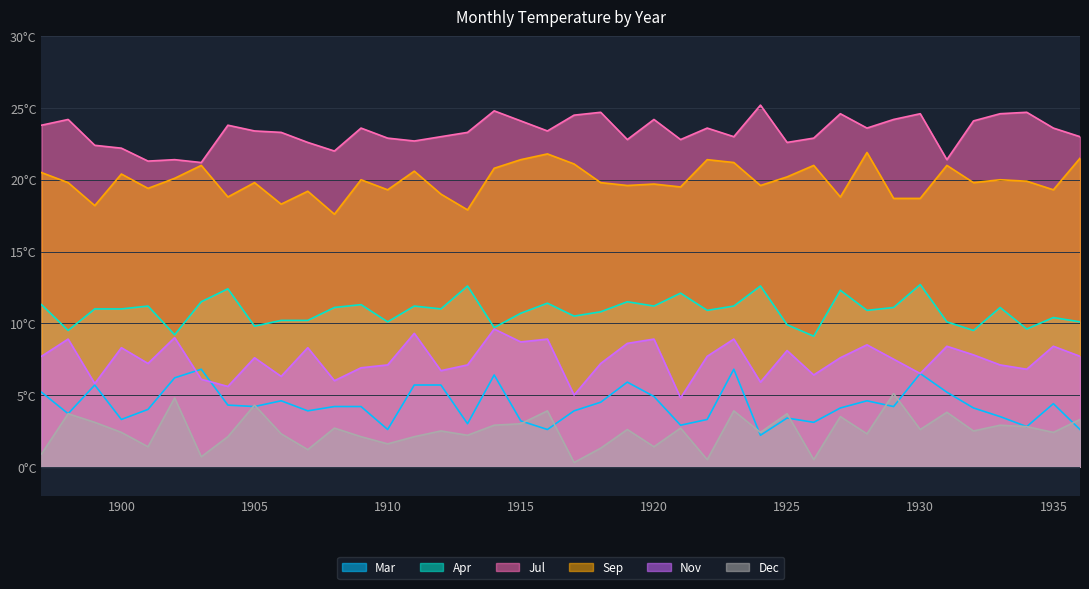

How many lines are shown in the chart?

6